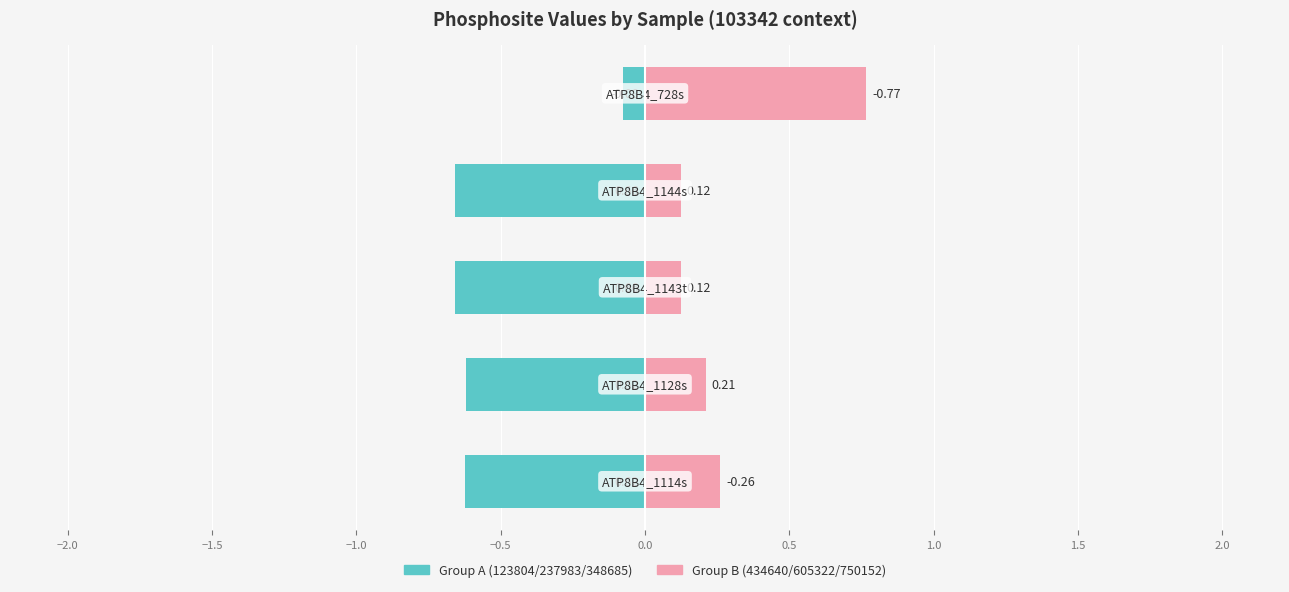

The Group A (123804/237983/348685) series shows -0.9 at −1.5. True or false?

False